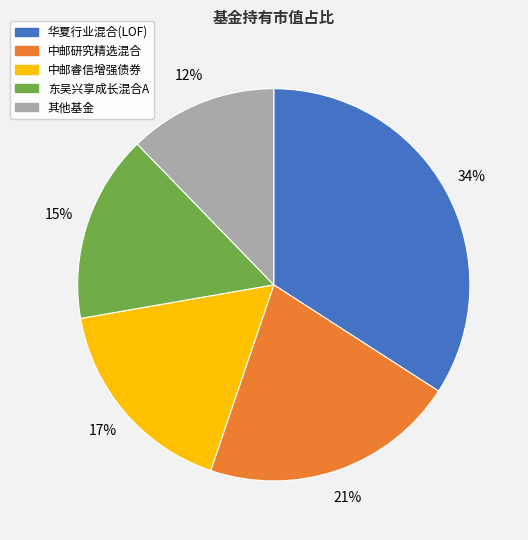

To the nearest percent, what is the difference between the largest and smallest slice percentages?

22%